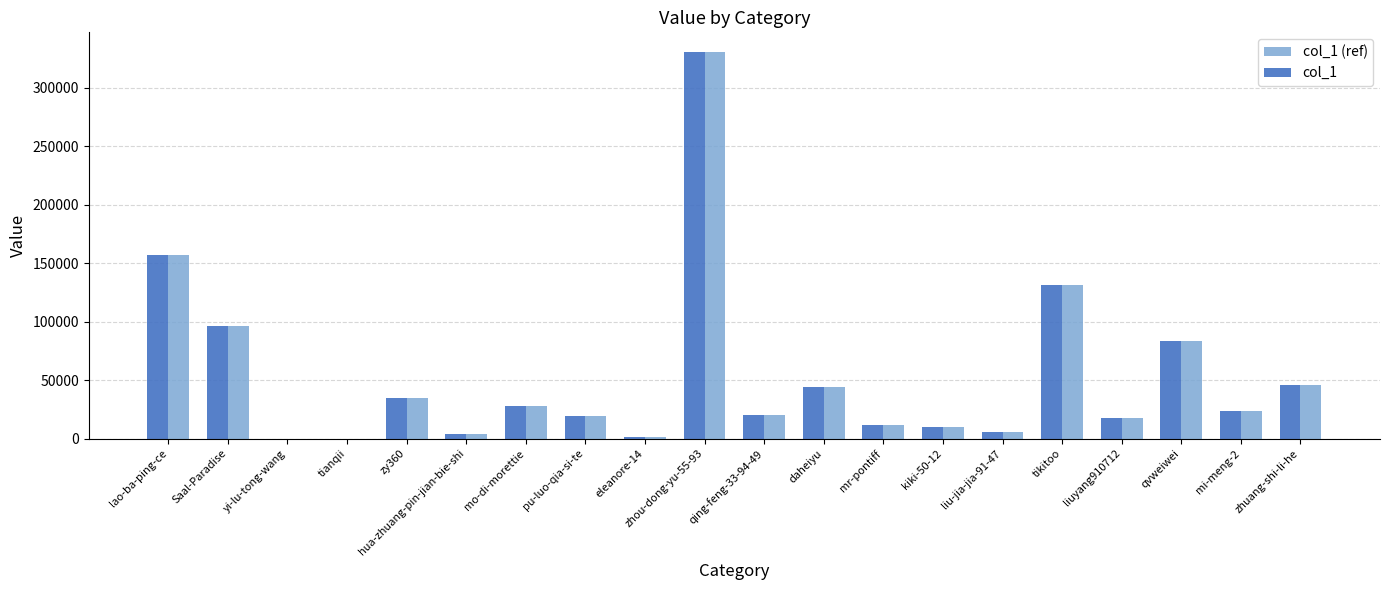

How many data points does each series have?

20